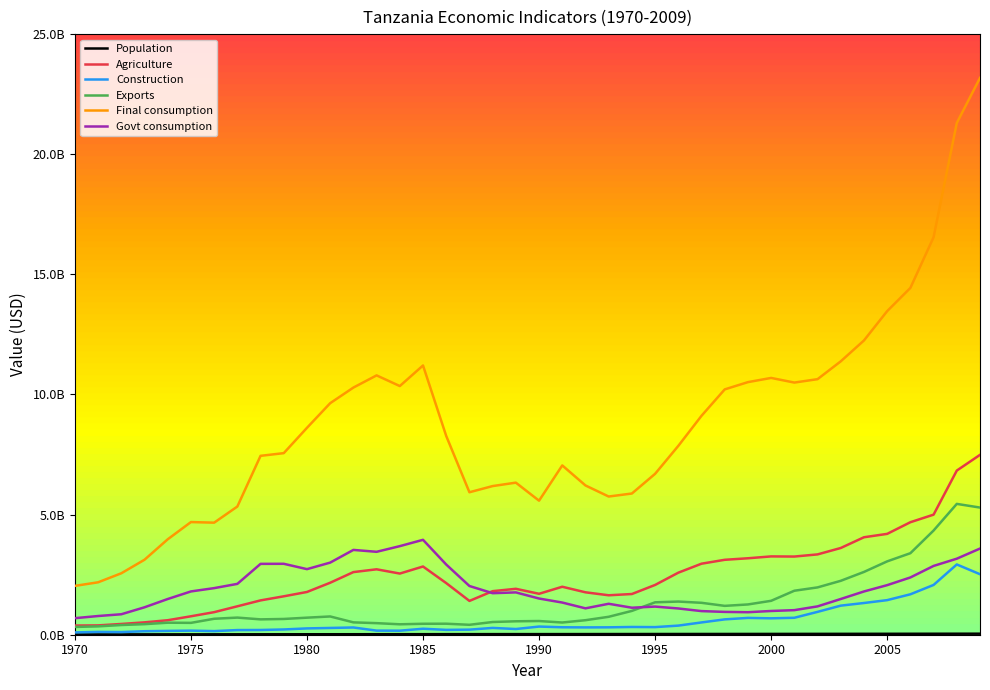

What is the sum of all Exports values?

52027419676